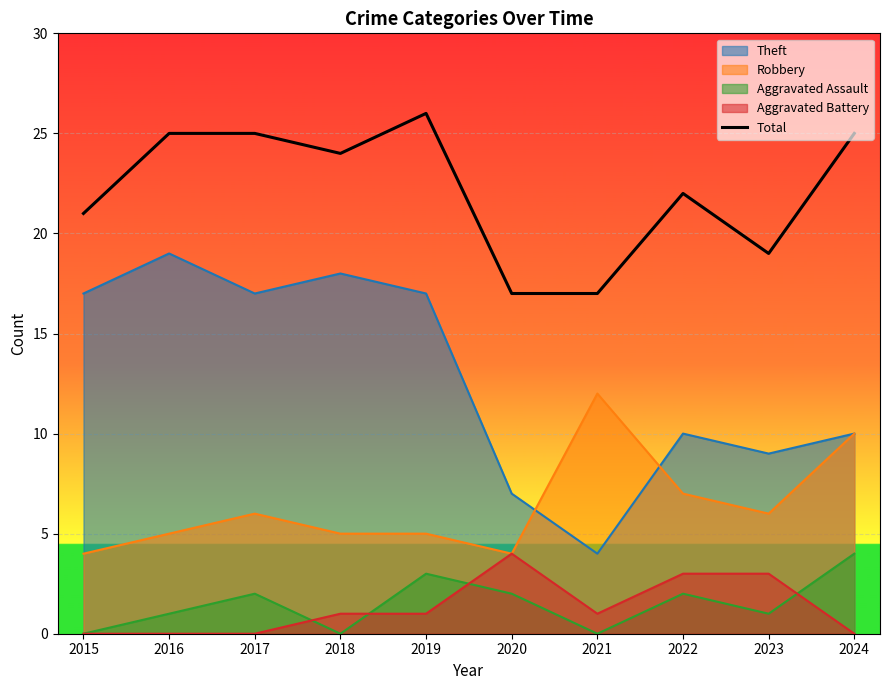

How many series are shown in this chart?

5